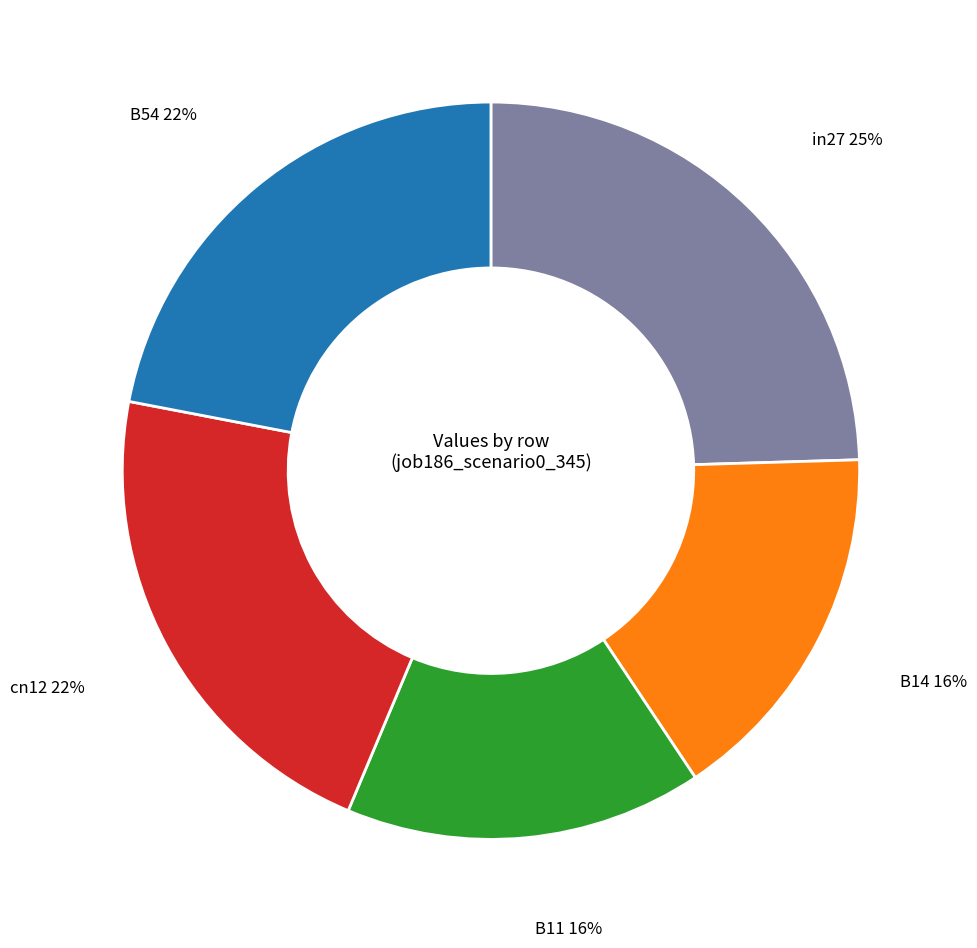

Combined, do B11 and B54 account for over 50%?

No